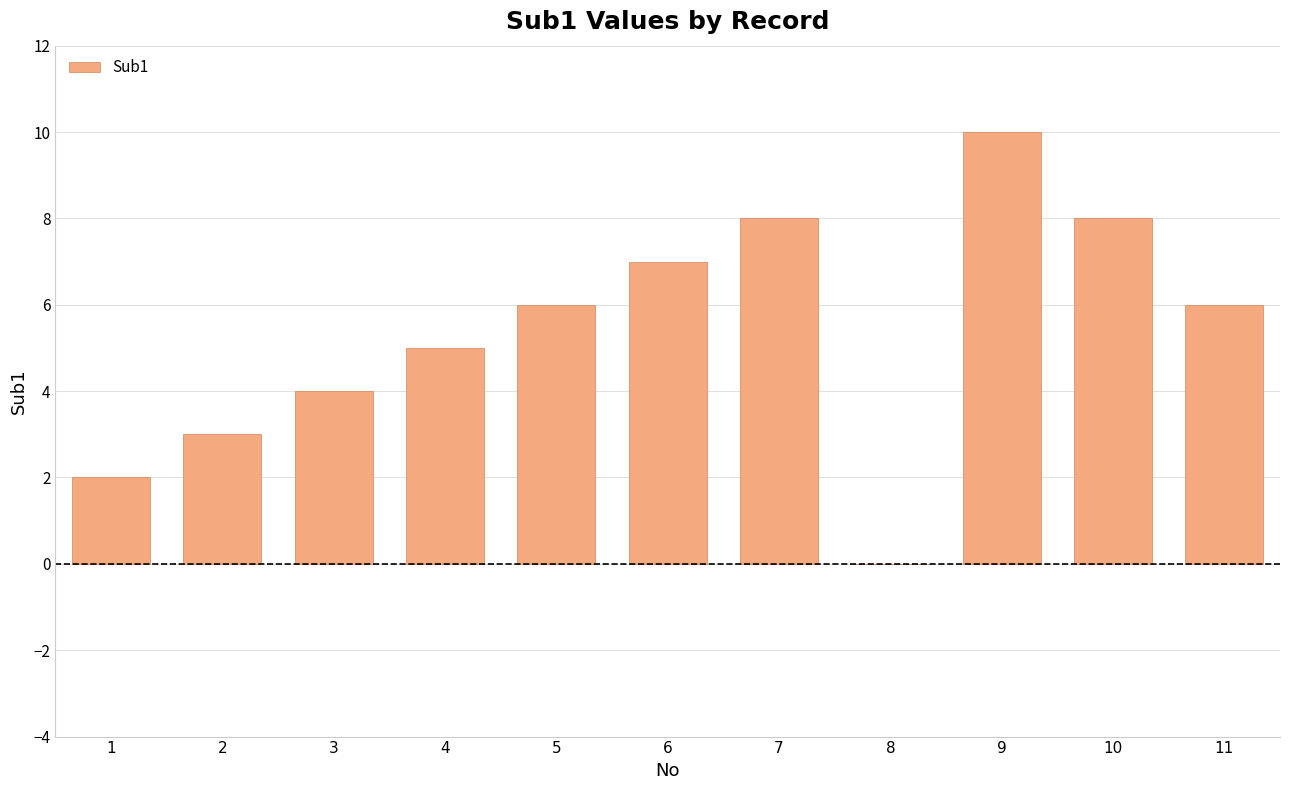

What is the maximum value shown in the chart?

10